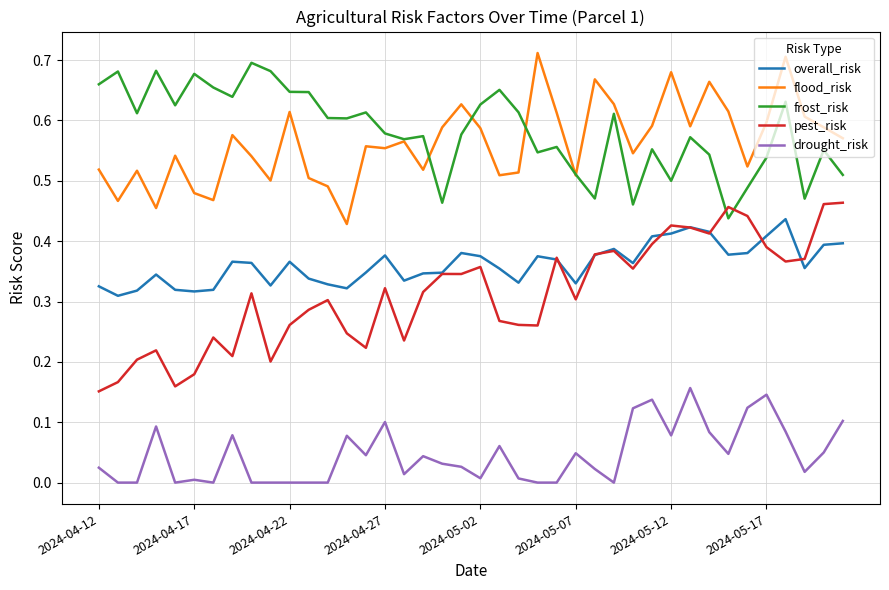

True or false: frost_risk and drought_risk intersect in this chart.

False